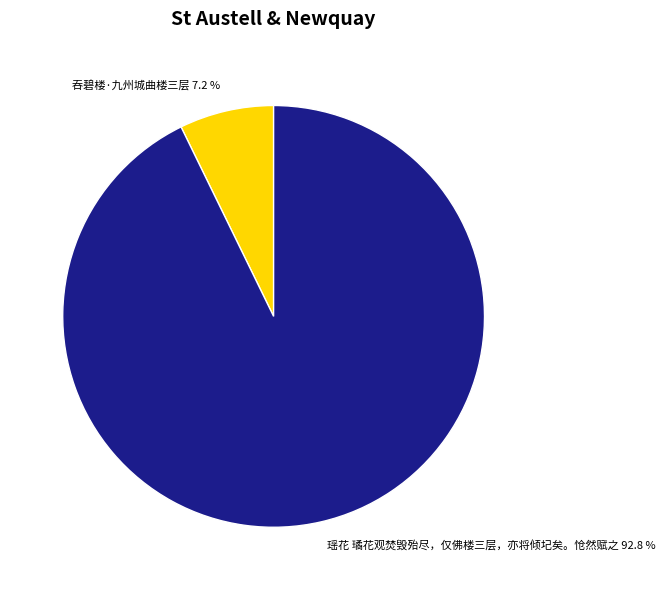

Count the number of slices in the pie.

2